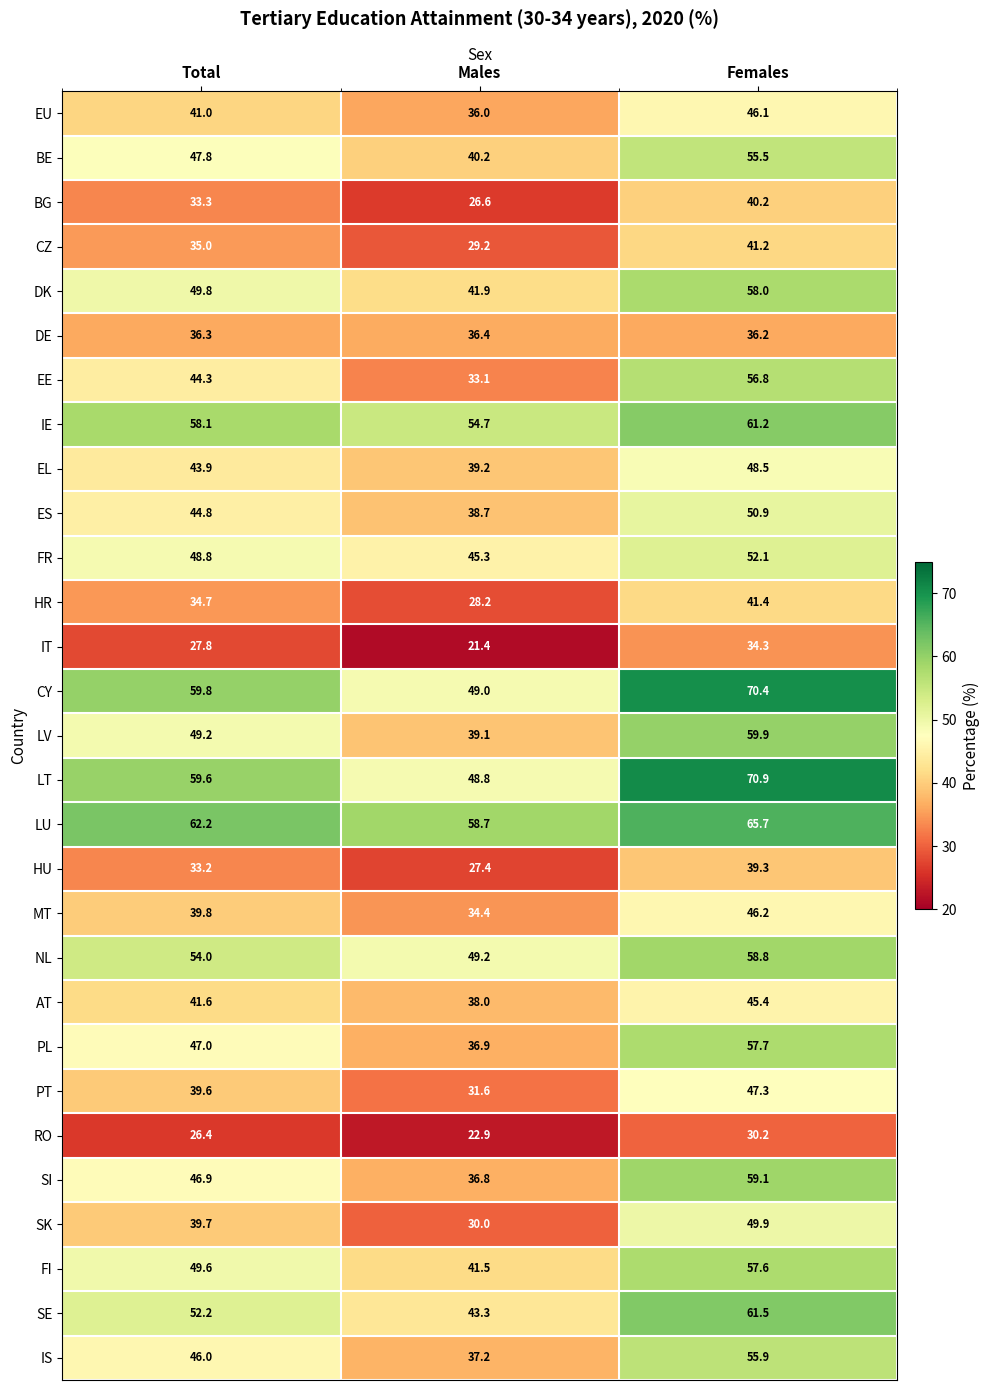

How many data points does each series have?

3